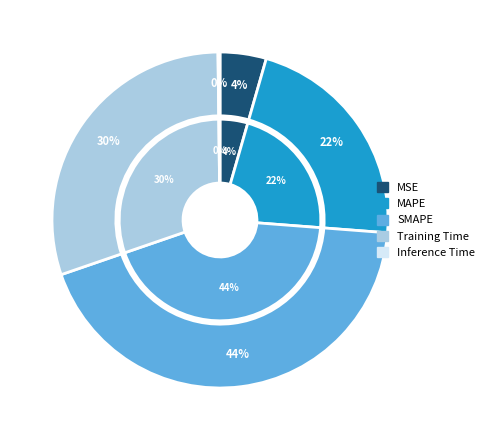

What is the total percentage of MSE and Inference Time?

4.6%